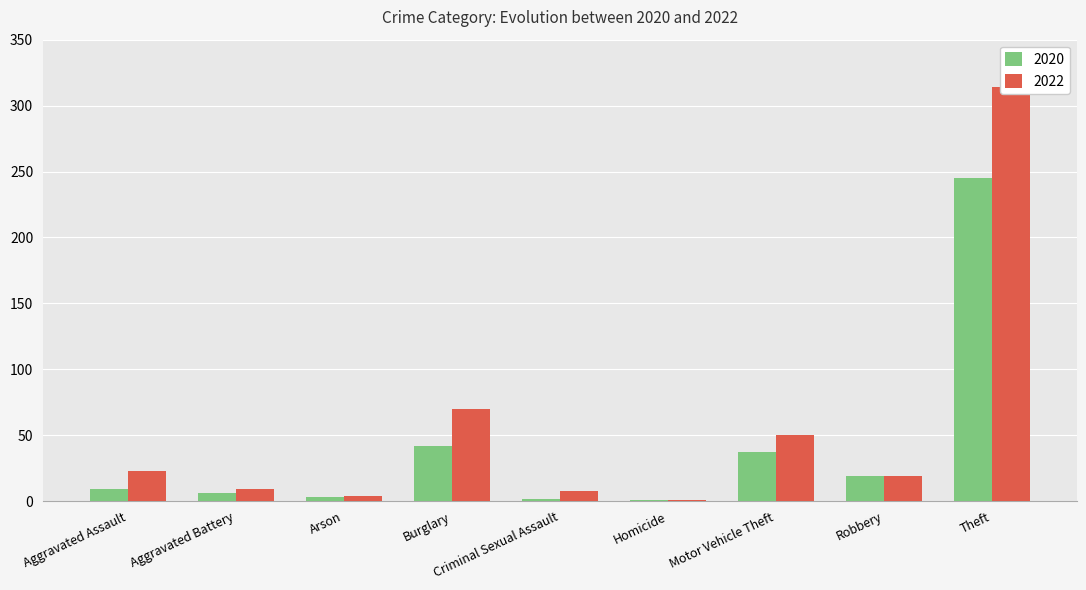

What is the spread (max minus min) of values at Burglary?

28